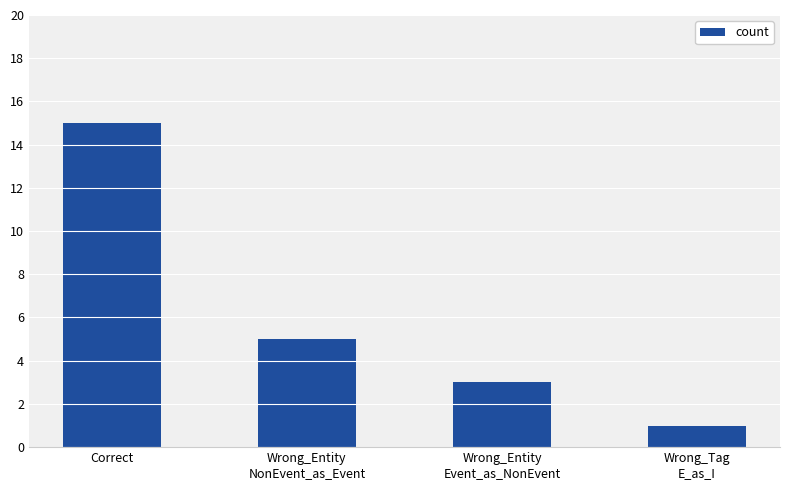

What is the value of the 3rd bar from the left?

3